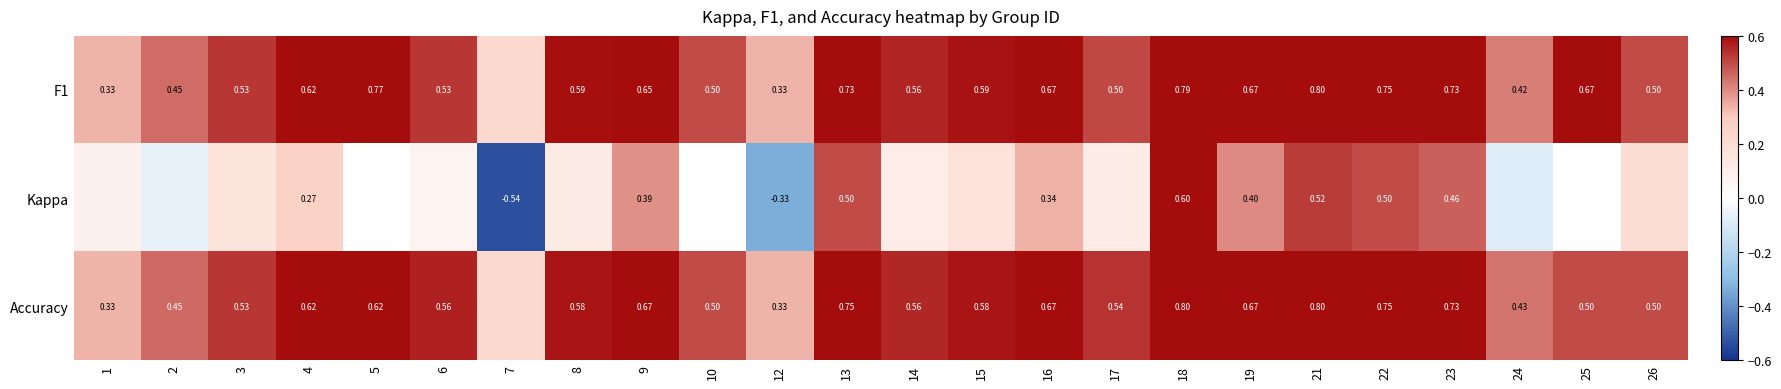

Is the value of Accuracy at 15 greater than the value of F1 at 26?

Yes